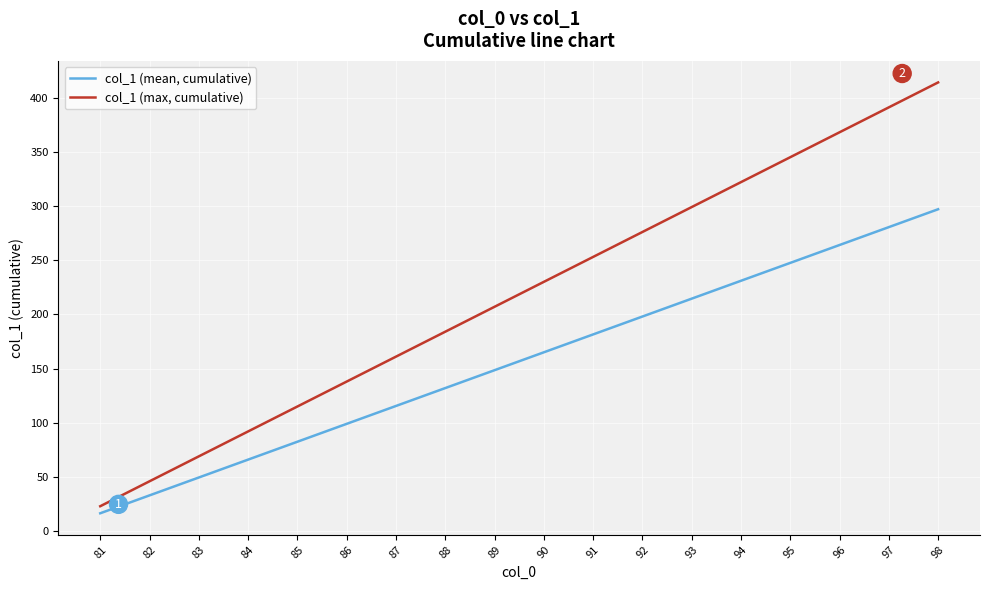

List the series in order of their overall mean, highest first.

col_1 (max, cumulative), col_1 (mean, cumulative)